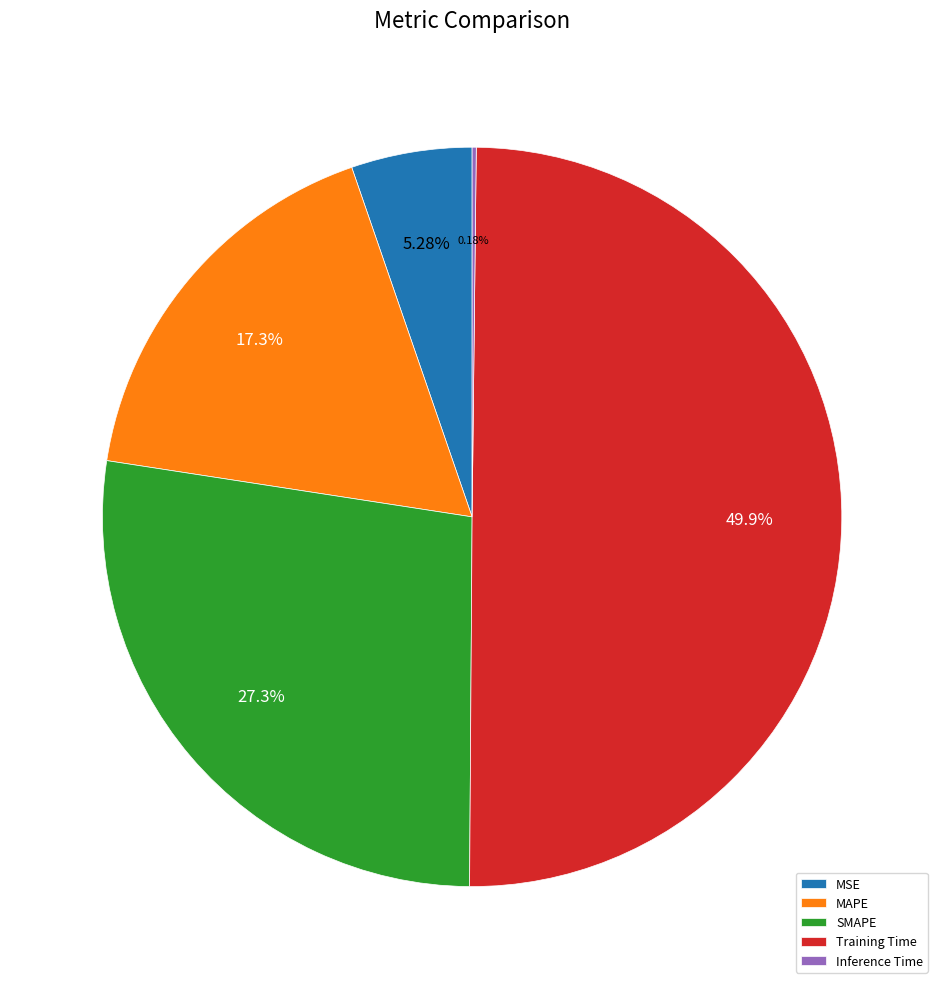

Which has a higher value, SMAPE or Training Time?

Training Time